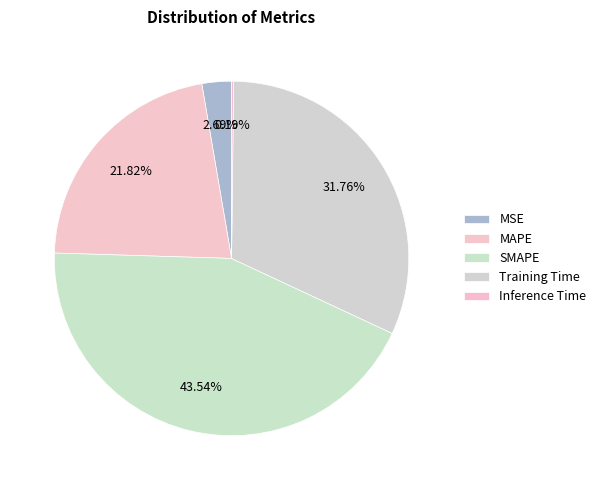

To the nearest percent, what is the combined percentage of SMAPE and MSE?

46%